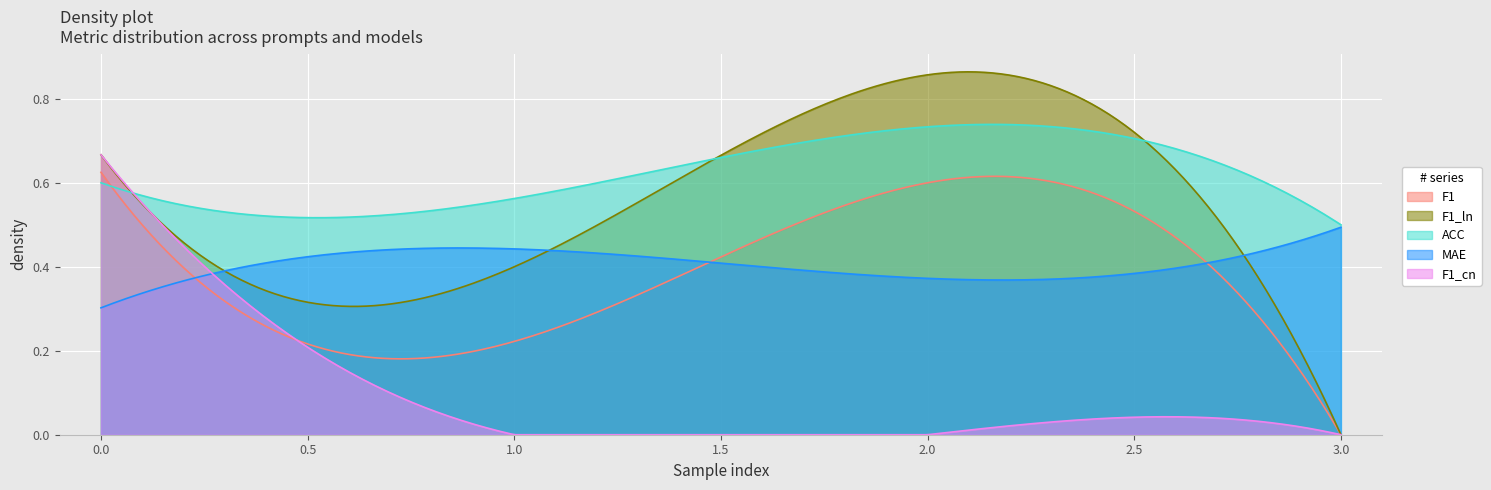

Which series has the widest spread of values?

F1_ln